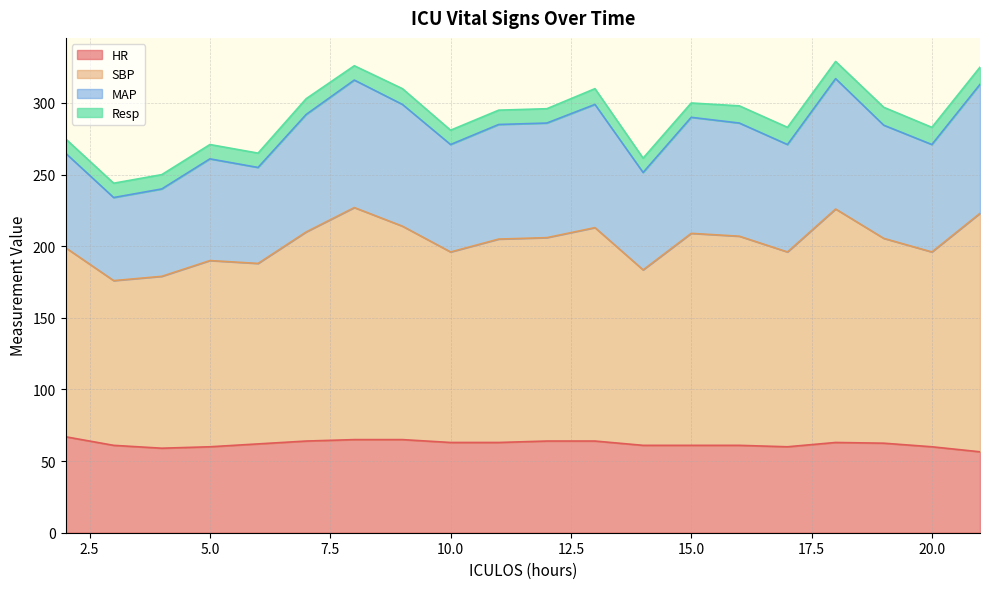

What is the spread (max minus min) of values at 21?

268.5